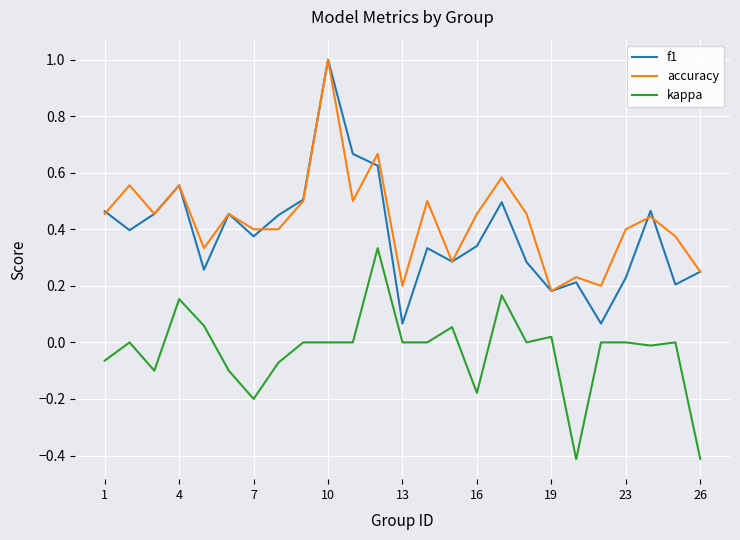

True or false: f1 and kappa intersect in this chart.

False